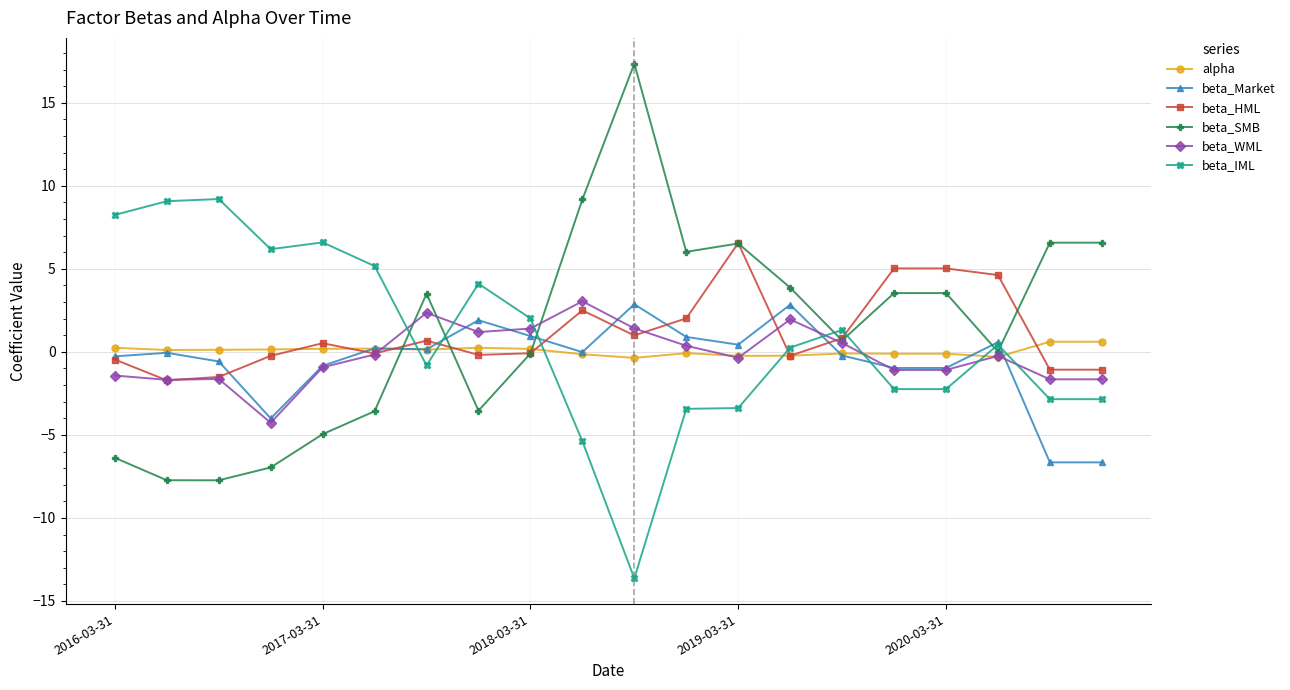

True or false: beta_IML has more than 0 points higher than both neighbors.

True